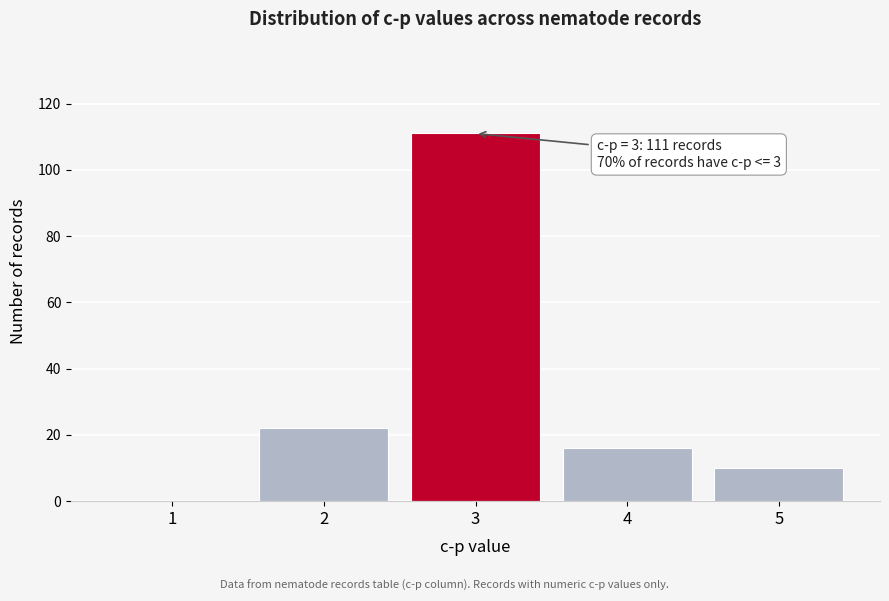

Reading right to left, what are all the values shown in this chart?

5=10	4=16	3=111	2=22	1=0